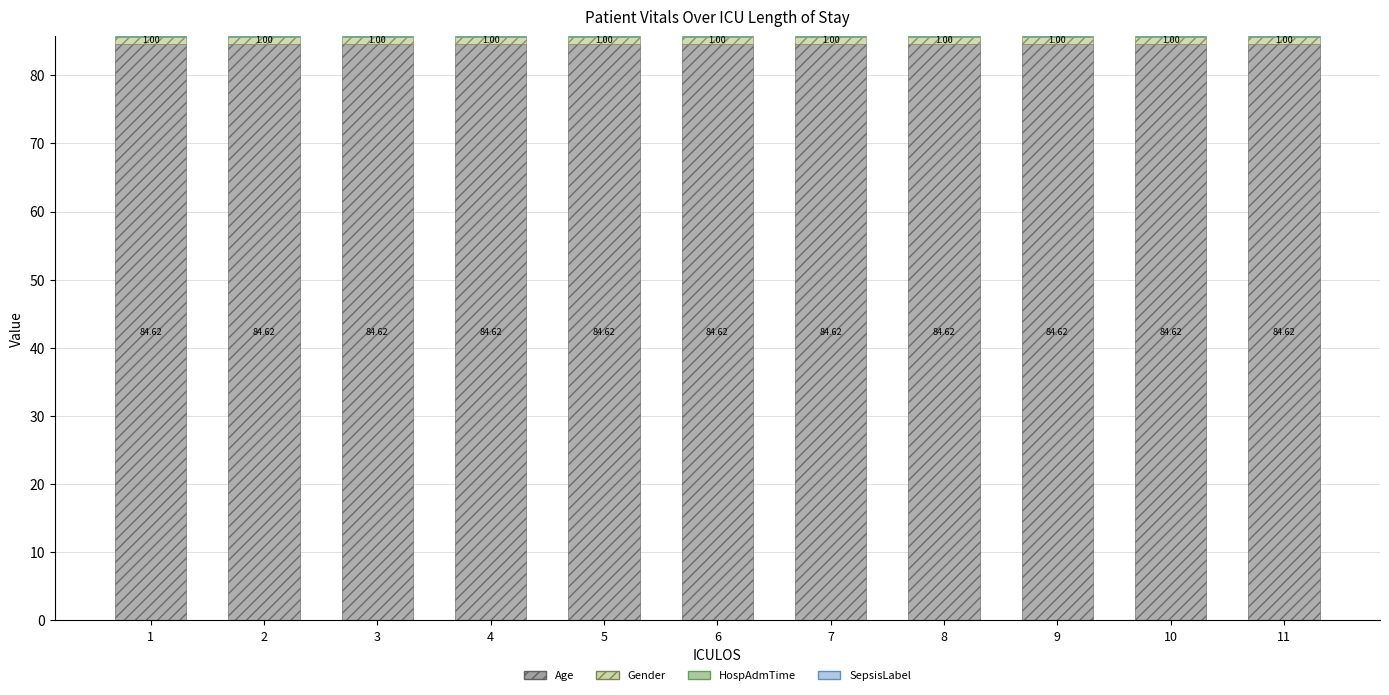

Is it true that Age equals 84.6 at 4?

True